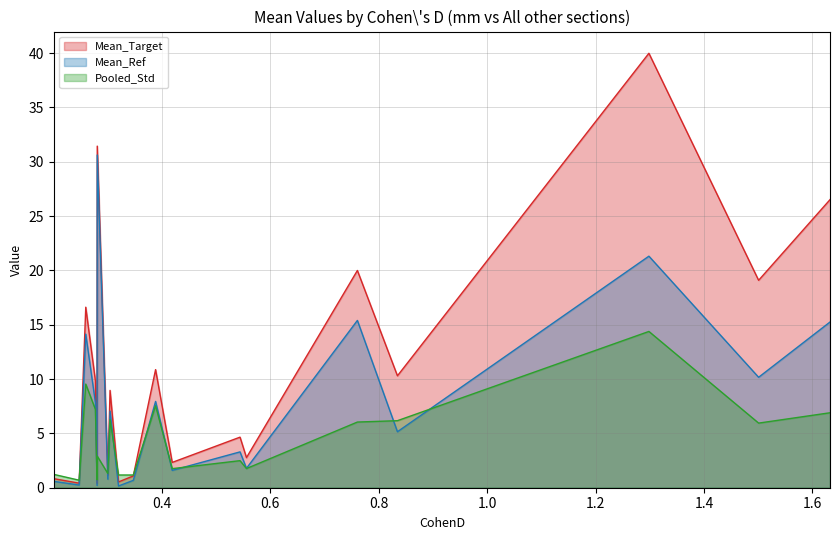

List the series in order of their peak value, lowest first.

Pooled_Std, Mean_Ref, Mean_Target